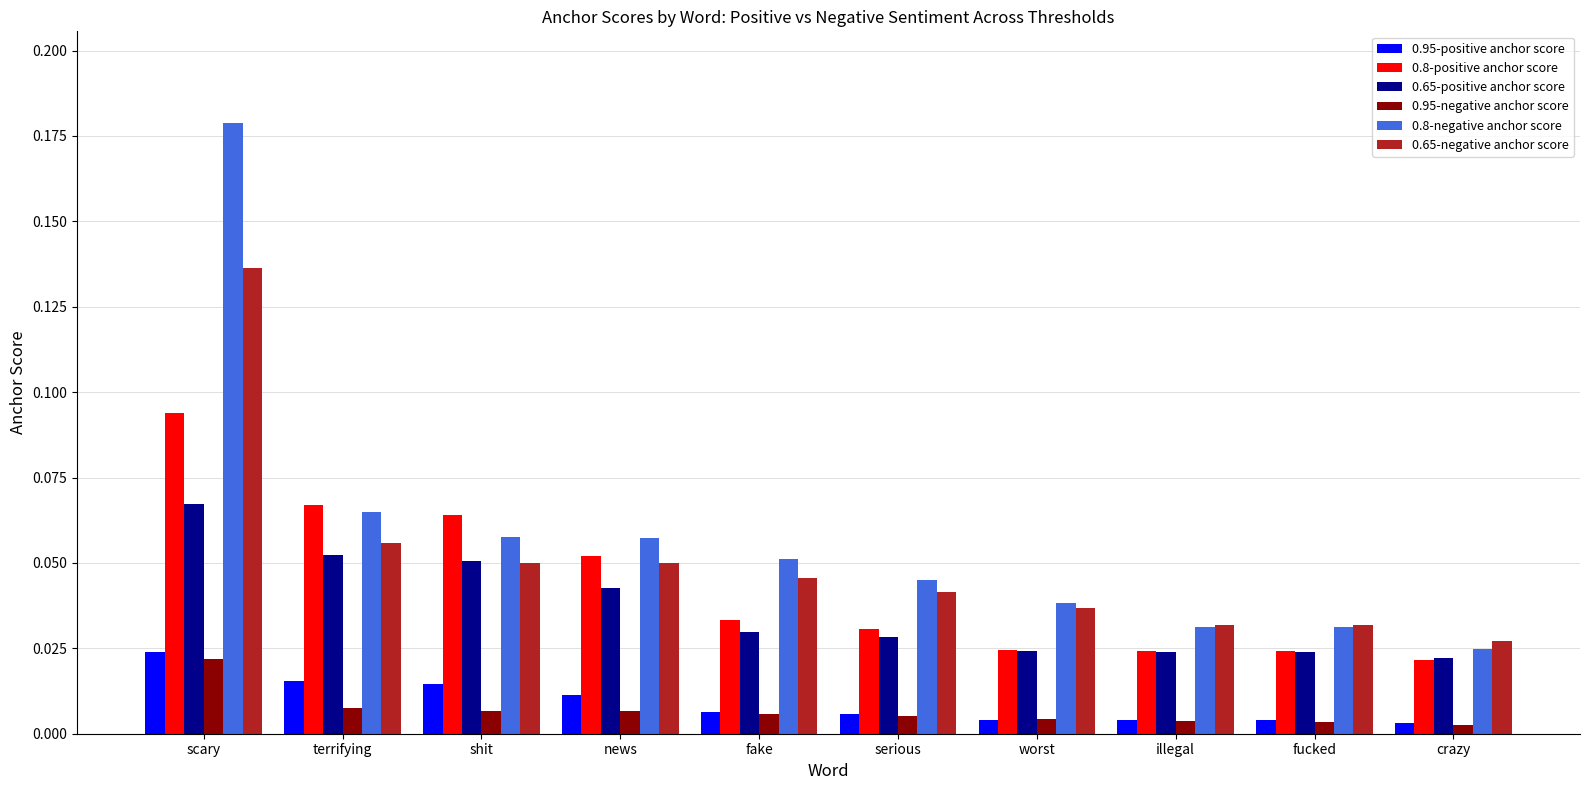

At how many categories does at least one series exceed 0?

10